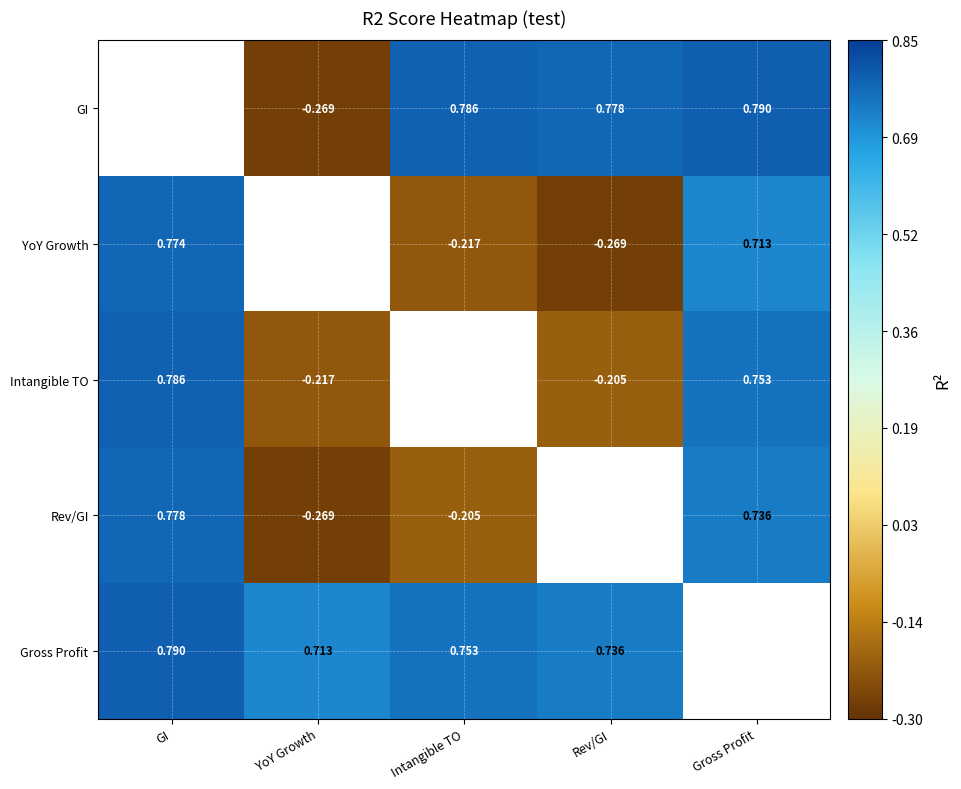

What is the greatest value displayed?

0.8